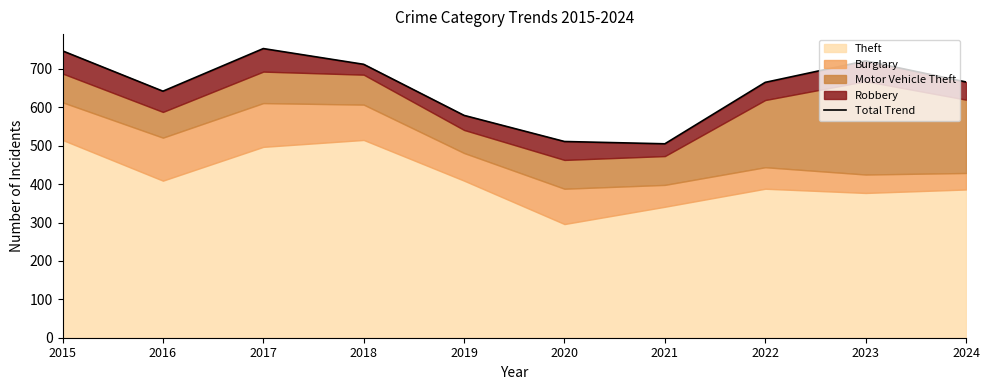

What is the difference between the values at 2022 and 2016?

23